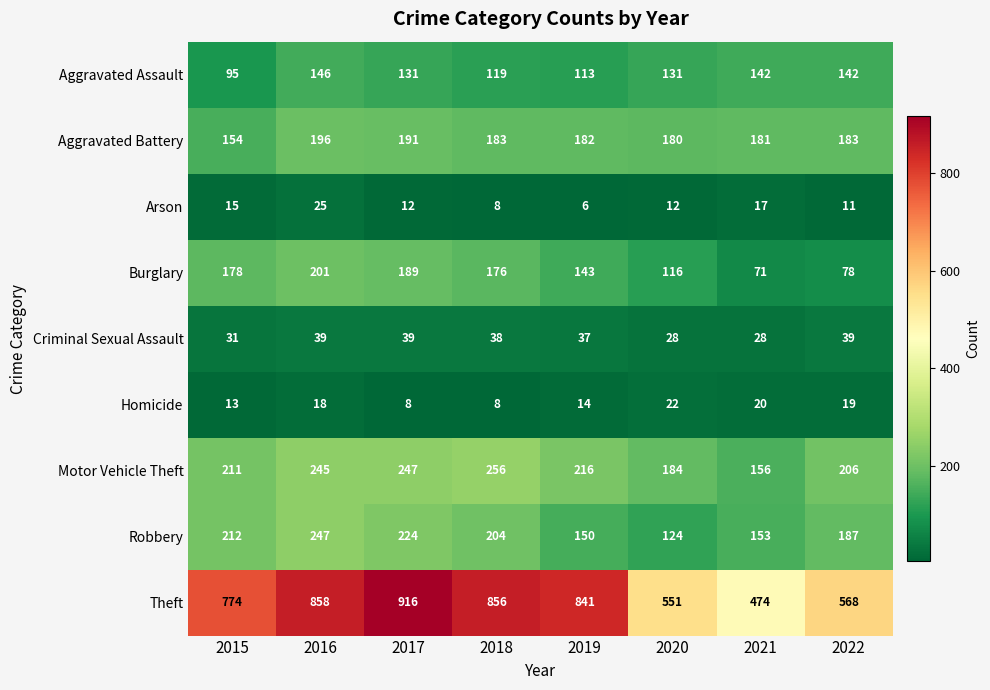

What is the difference between the Theft values at 2015 and 2021?

300